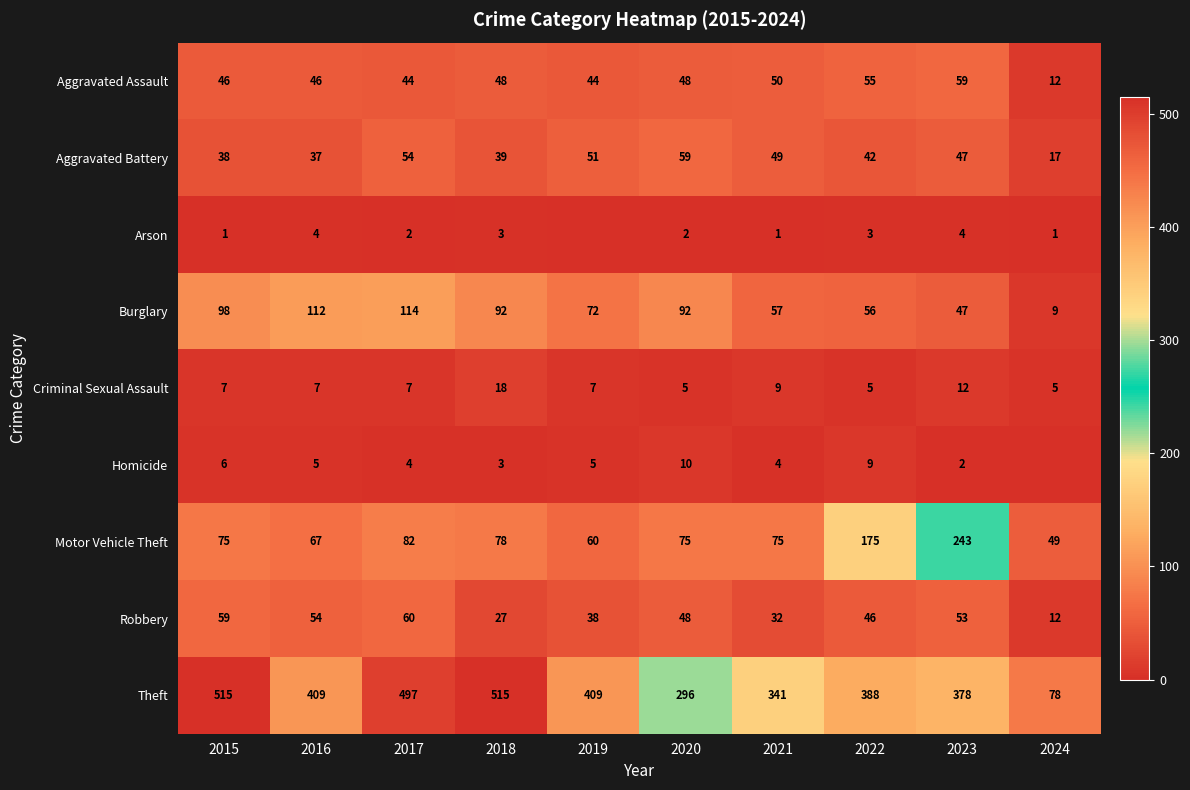

At 2021, list the series in order from largest to smallest.

Theft, Motor Vehicle Theft, Burglary, Aggravated Assault, Aggravated Battery, Robbery, Criminal Sexual Assault, Homicide, Arson